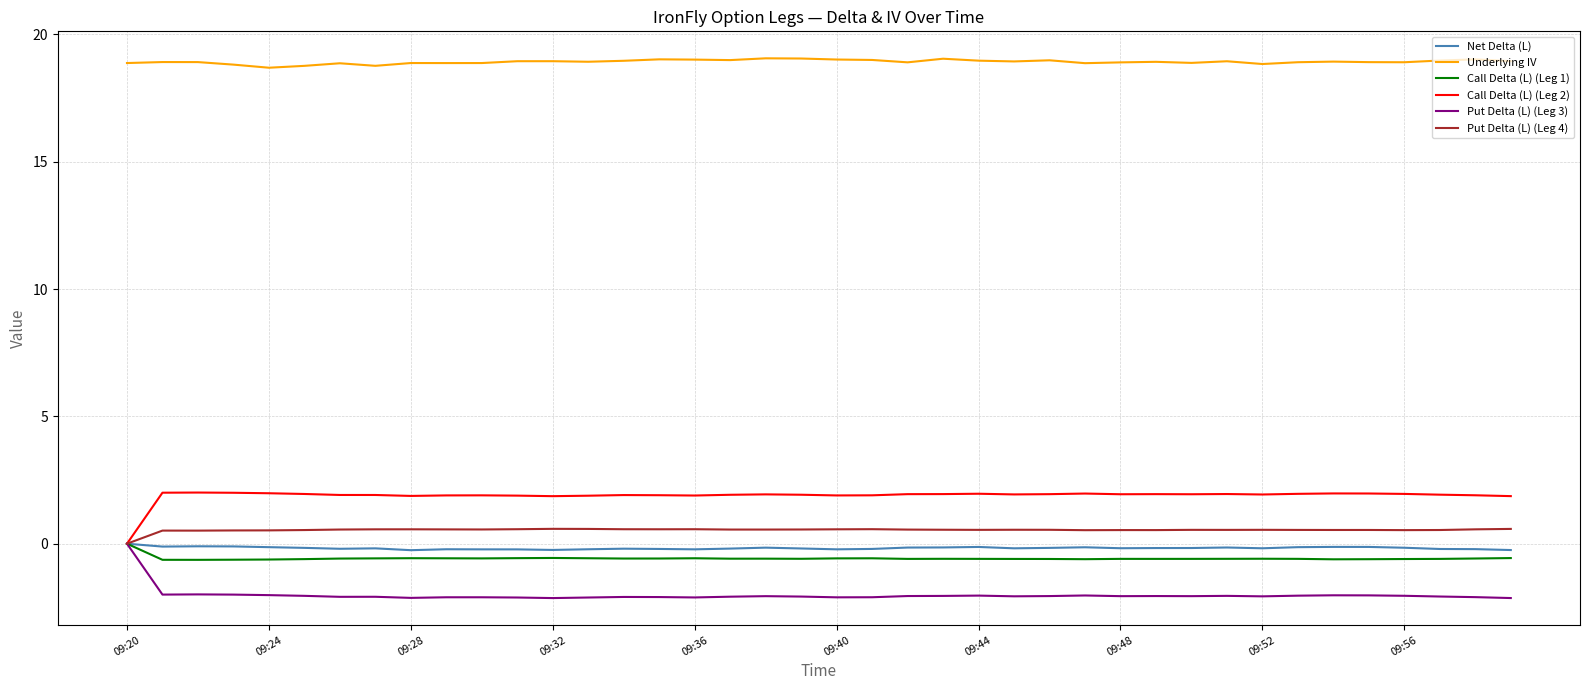

Which series has the largest total across all categories?

Underlying IV